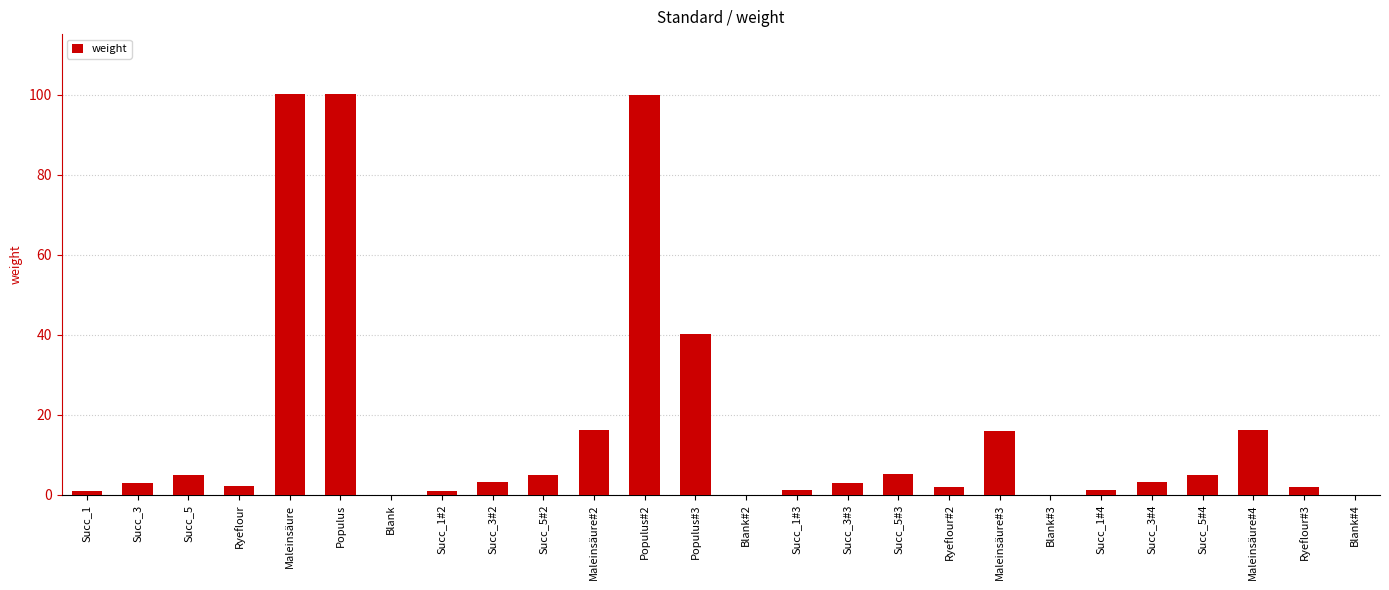

What is the sum of all values?

431.7